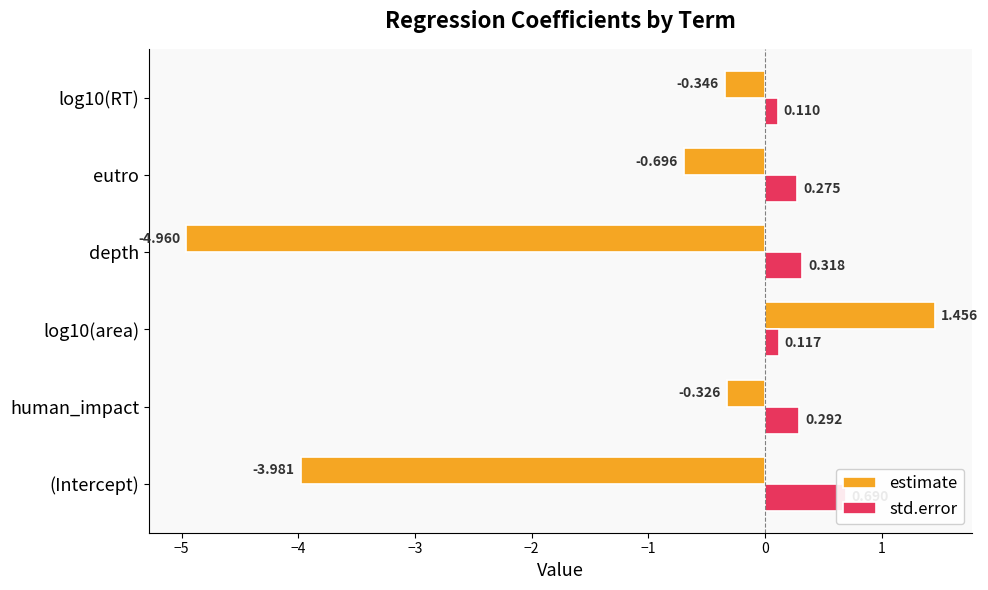

How many groups of bars are there?

6